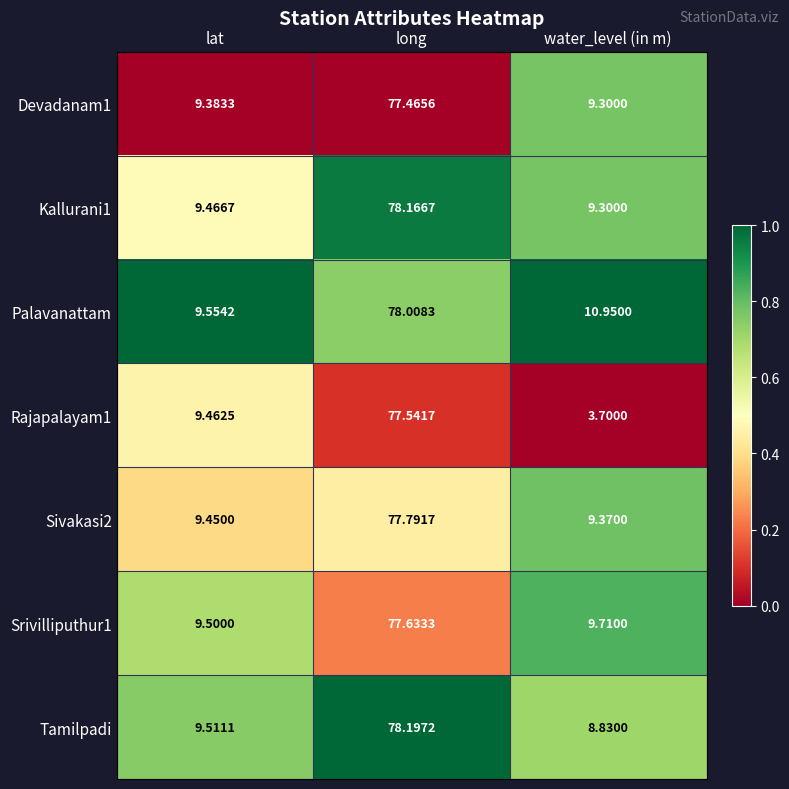

What is the total value across all series at lat?

66.3